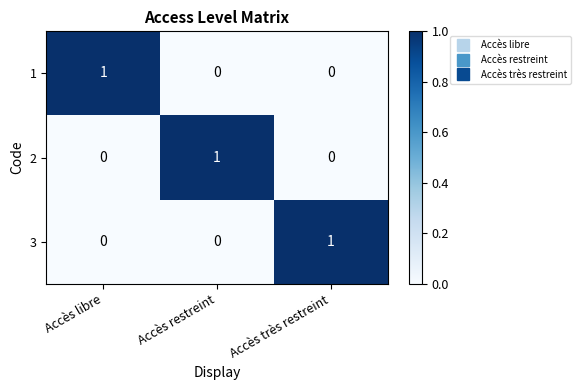

Is the value of 3 at Accès très restreint greater than the value of 2 at Accès très restreint?

Yes